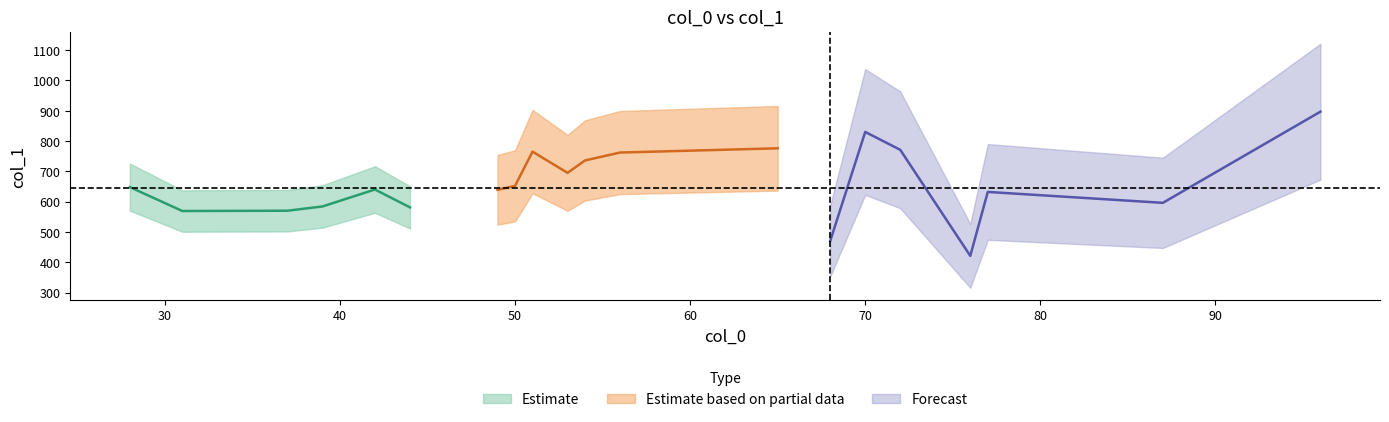

Rank the categories by value from lowest to highest.

6, 18, 16, 9, 12, 0, 10, 8, 5, 14, 19, 15, 1, 11, 2, 13, 3, 17, 7, 4